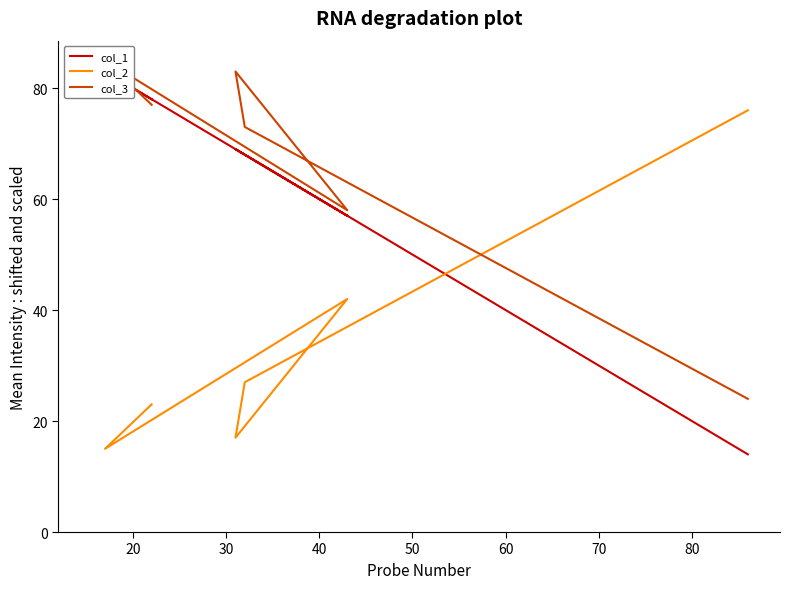

After their last crossing, which series has the higher values: col_3 or col_2?

col_2